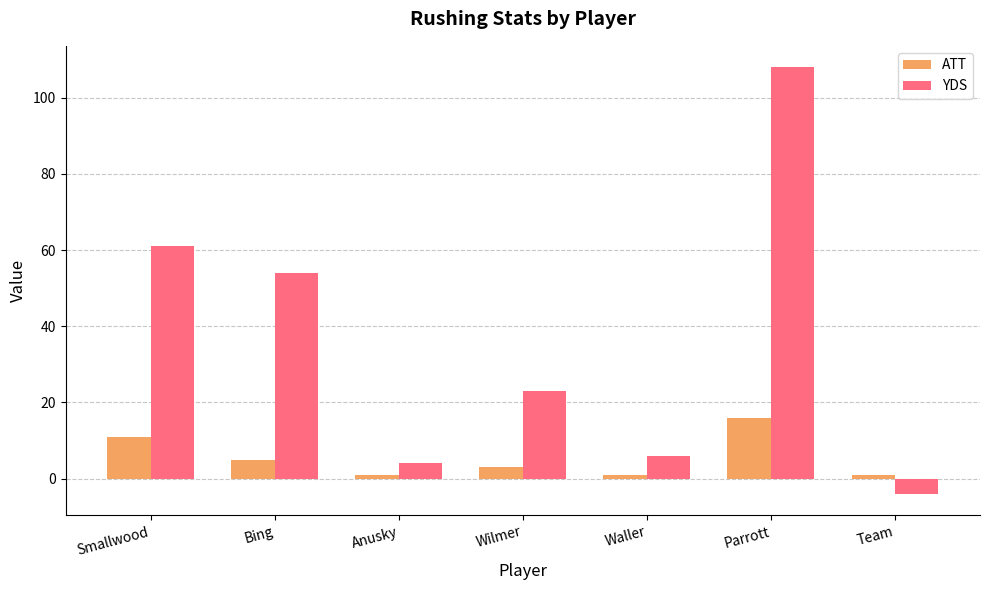

How many data points does each series have?

7